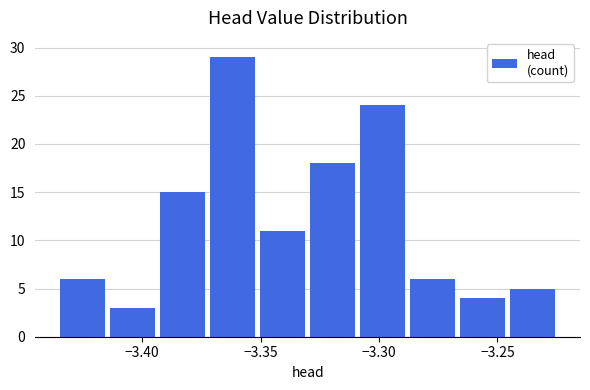

How tall is the bar that spans -3.350 to -3.330 on the x-axis? Neither the bar edges nor the heights are printed on the chart, so give them approximately, as read against the axes.

11